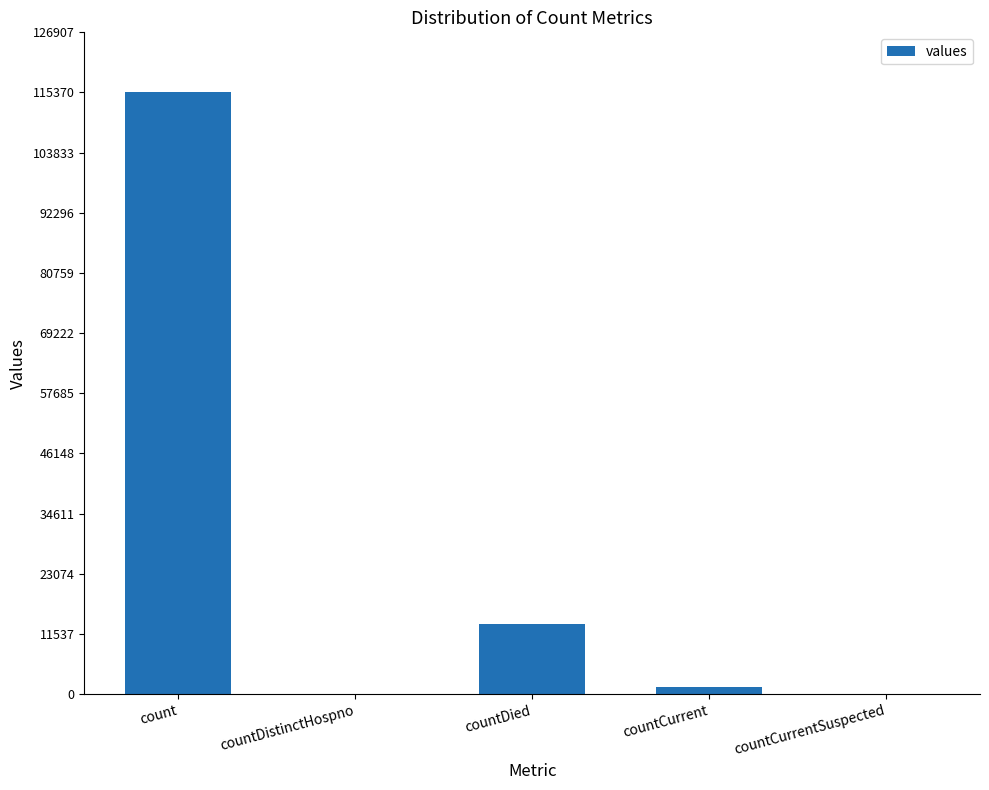

What is the change in value from count to countDied?

-102036